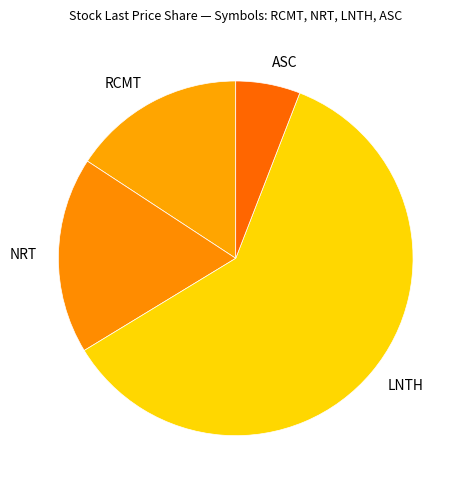

Which slice represents more than half of the pie?

LNTH